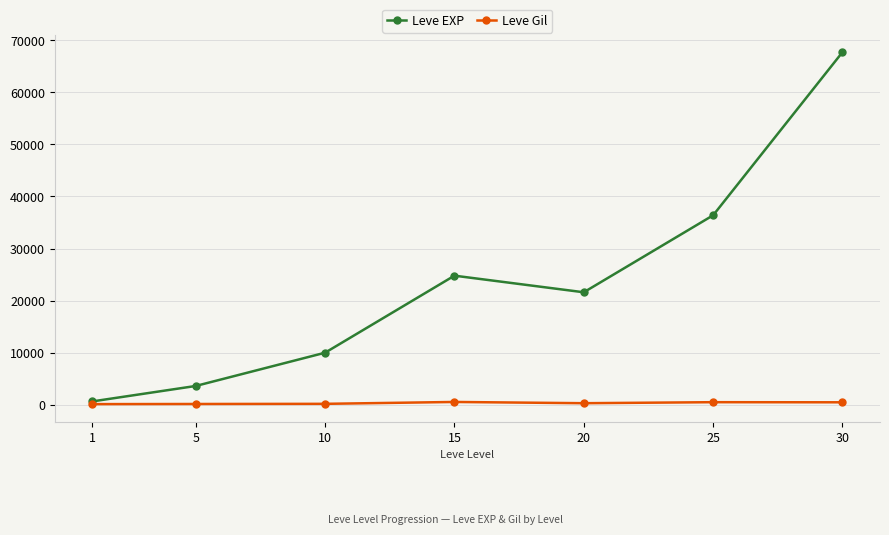

At 30, list the series in order from smallest to largest.

Leve Gil, Leve EXP